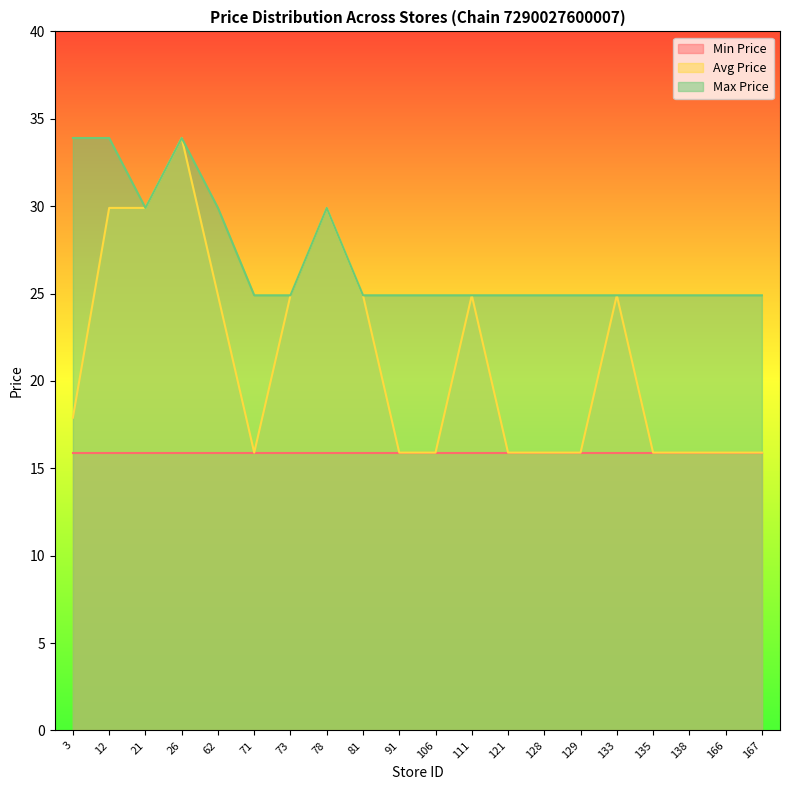

What are all the series names shown in the legend?

Min Price, Avg Price, Max Price